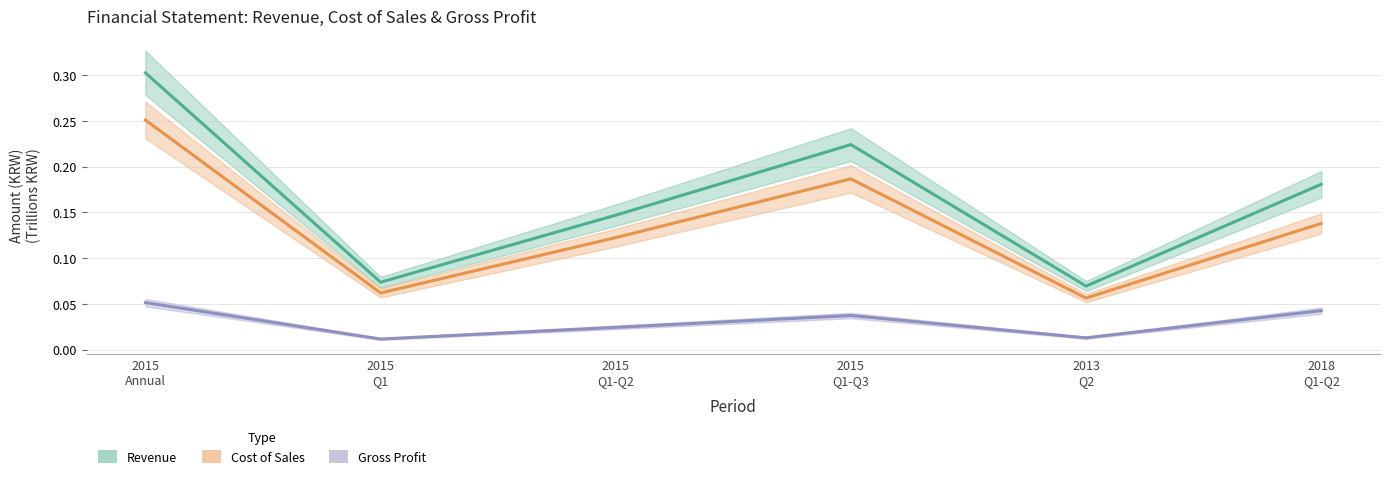

At how many categories does at least one series exceed 0?

6